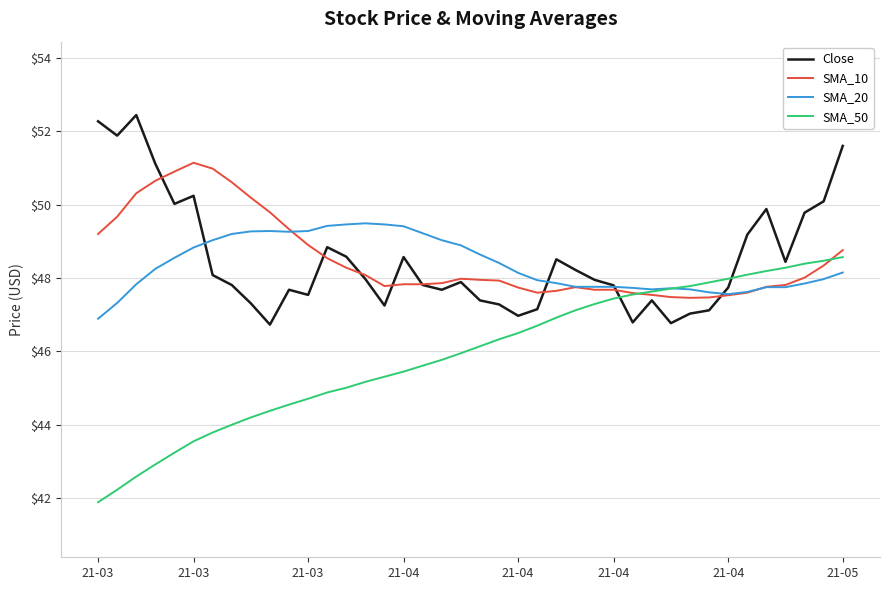

Which series has the largest range (max minus min)?

SMA_50